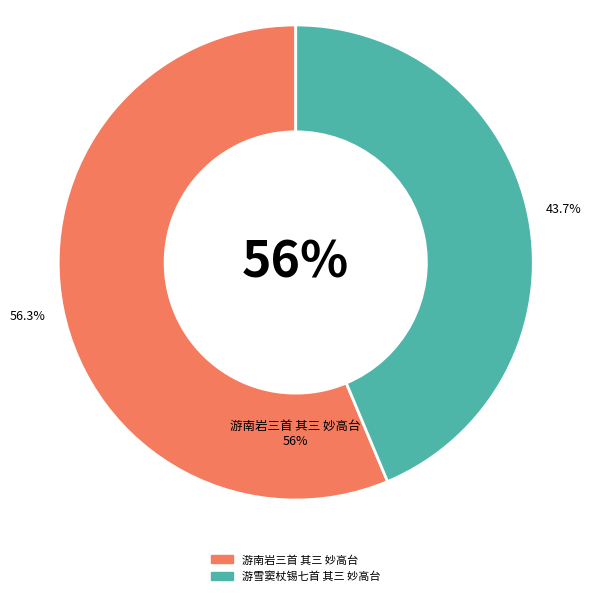

True or false: 游南岩三首 其三 妙高台 accounts for 70% of the total.

False